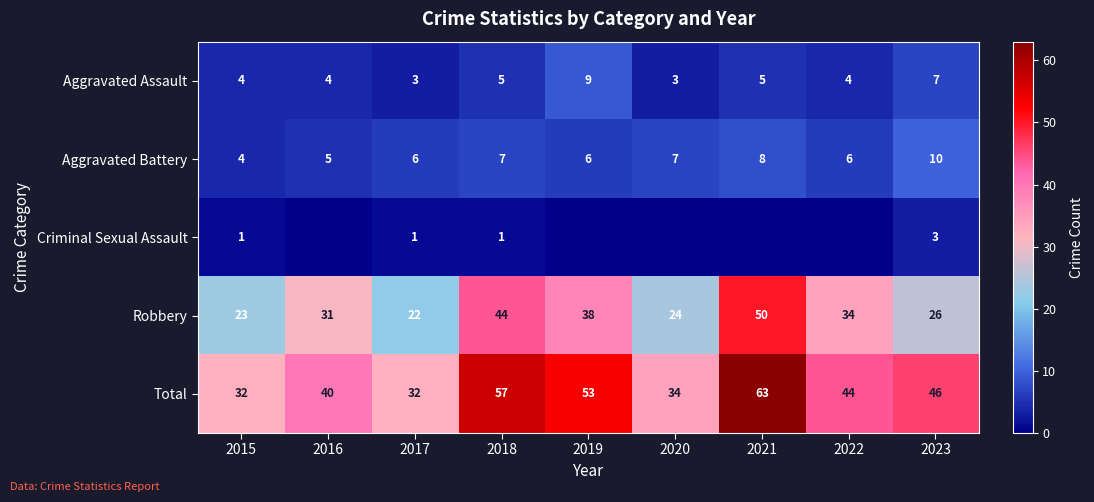

What is the difference between the Total values at 2019 and 2015?

21